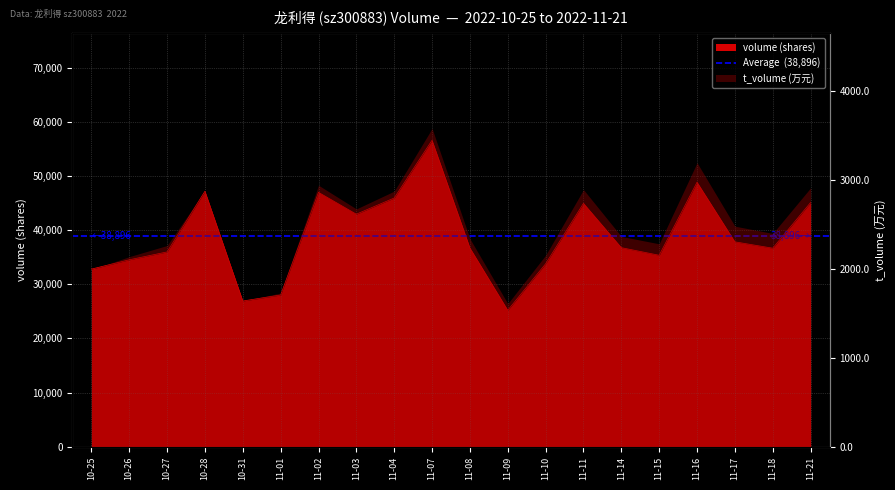

What position from the left is 10-27?

3